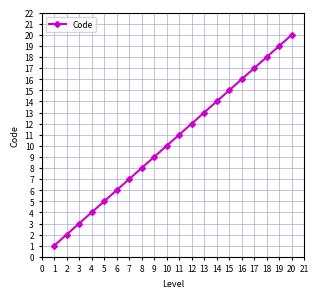

List the labels in order of value, smallest first.

1, 2, 3, 4, 5, 6, 7, 8, 9, 10, 11, 12, 13, 14, 15, 16, 17, 18, 19, 20